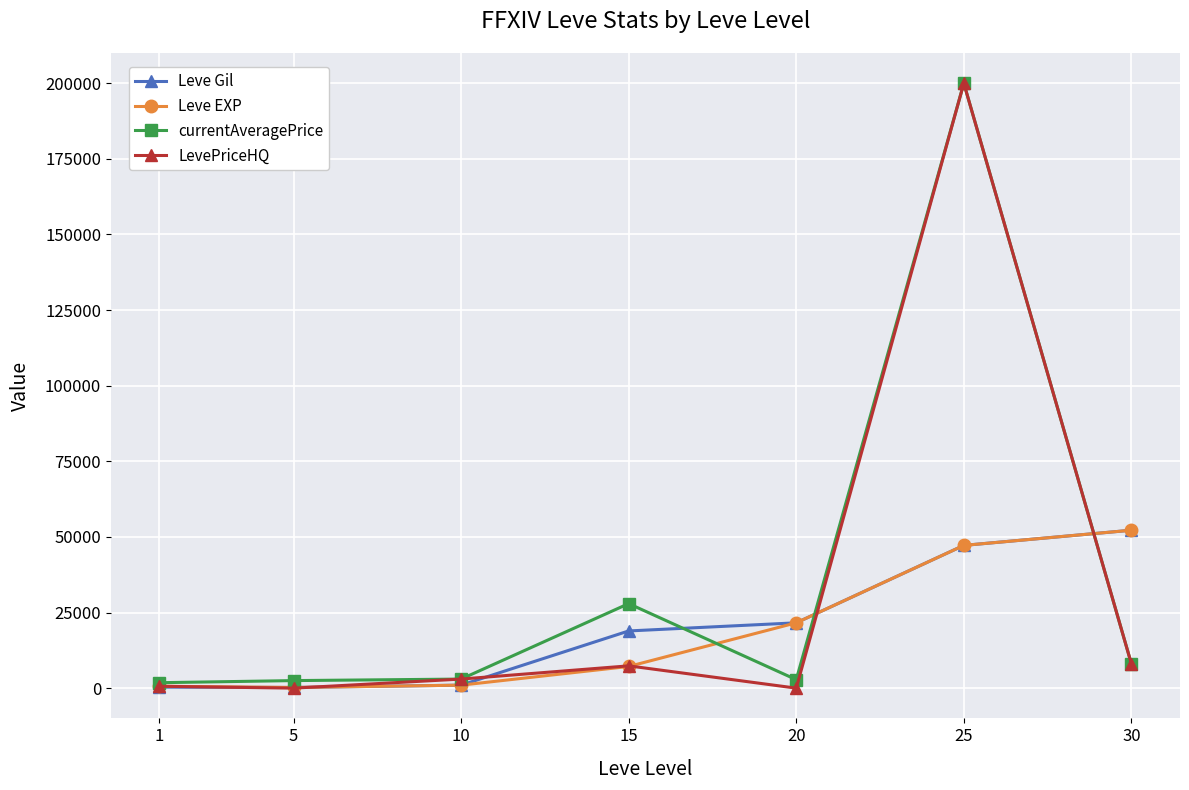

Which series has the largest total across all categories?

currentAveragePrice